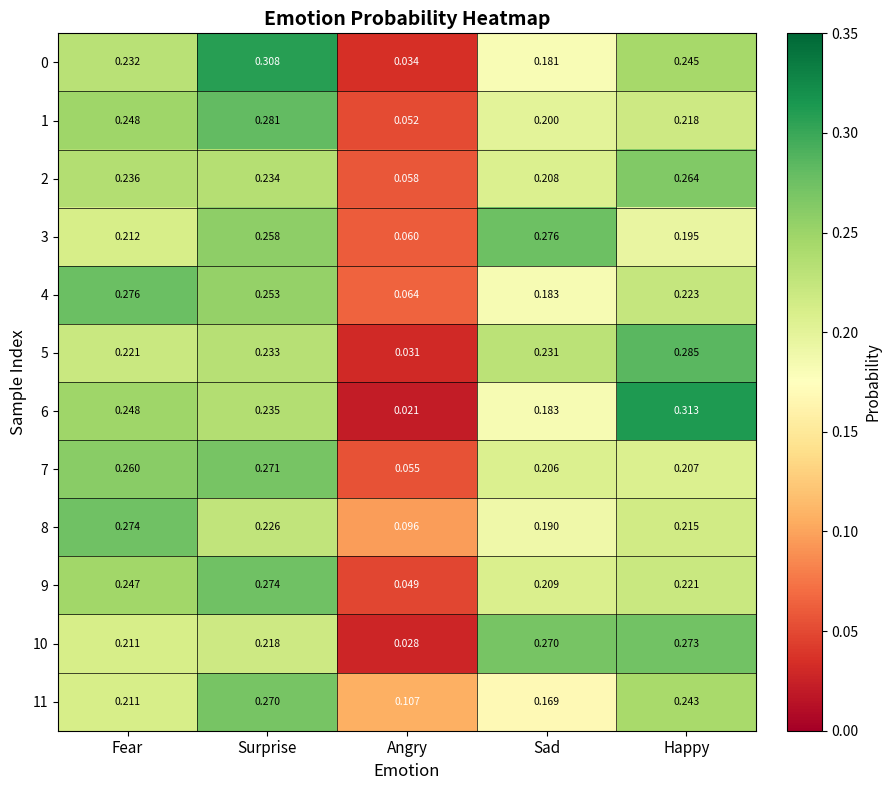

List the labels in order of 9 value, largest first.

Surprise, Fear, Happy, Sad, Angry